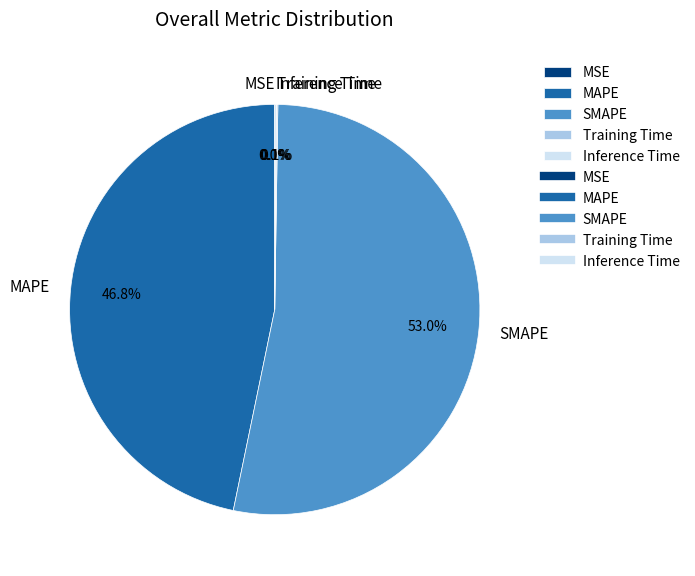

Which category has the biggest portion of the pie?

SMAPE